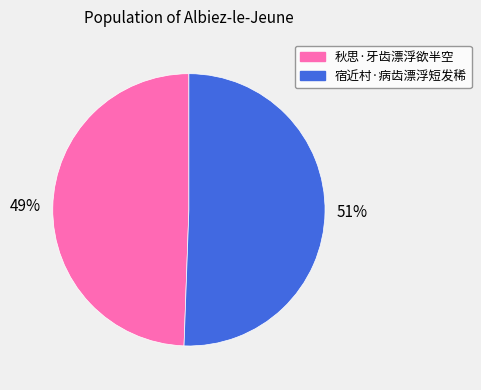

To the nearest percent, what is the combined percentage of 宿近村·病齿漂浮短发稀 and 秋思·牙齿漂浮欲半空?

100%